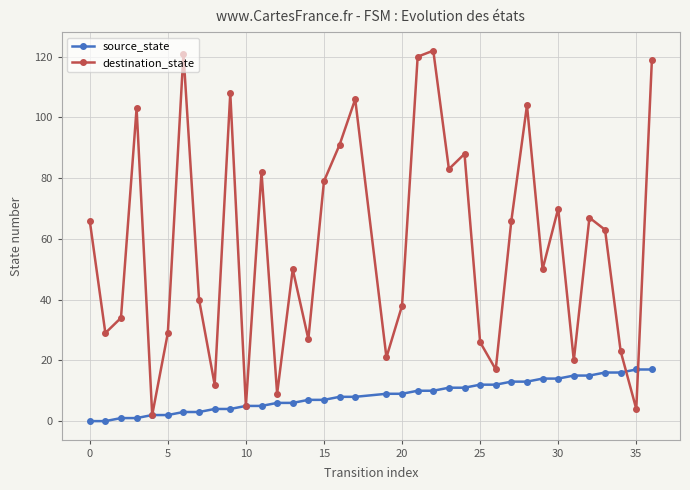

How many interior local peaks does the destination_state series have?

11